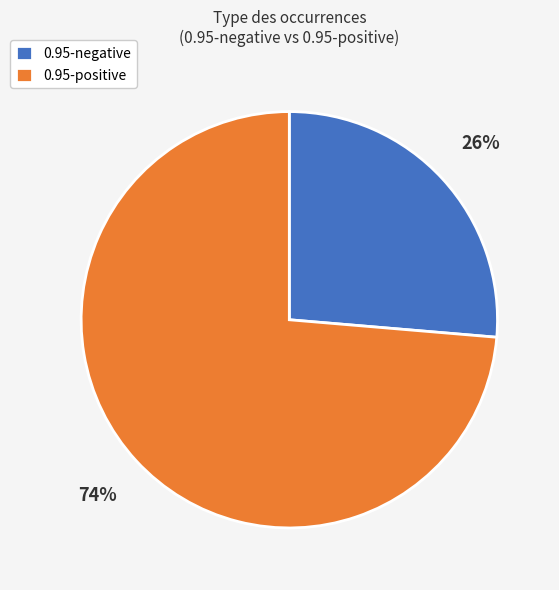

Combined, do 0.95-positive and 0.95-negative account for over 50%?

Yes